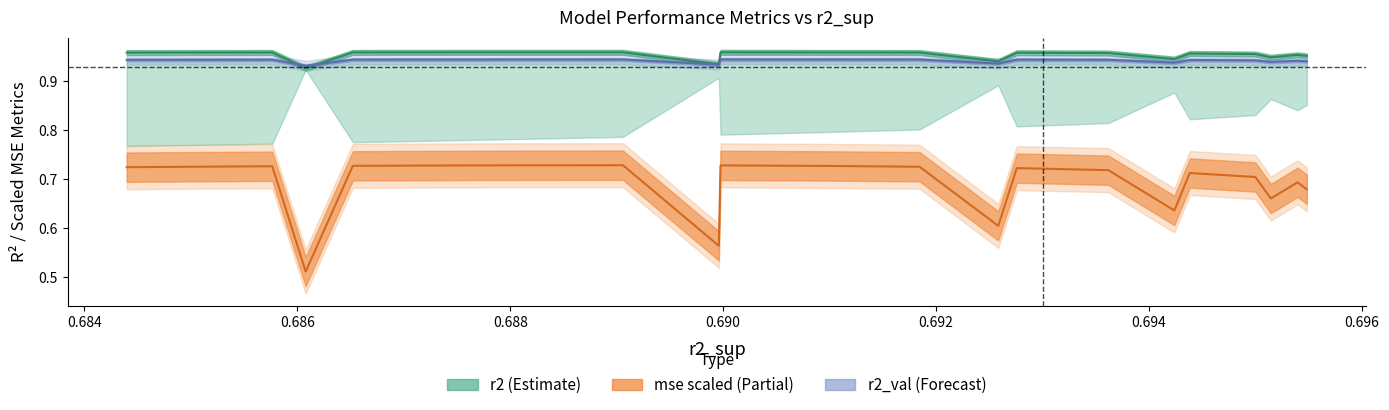

True or false: mse_sup and r2_test cross at least once.

False